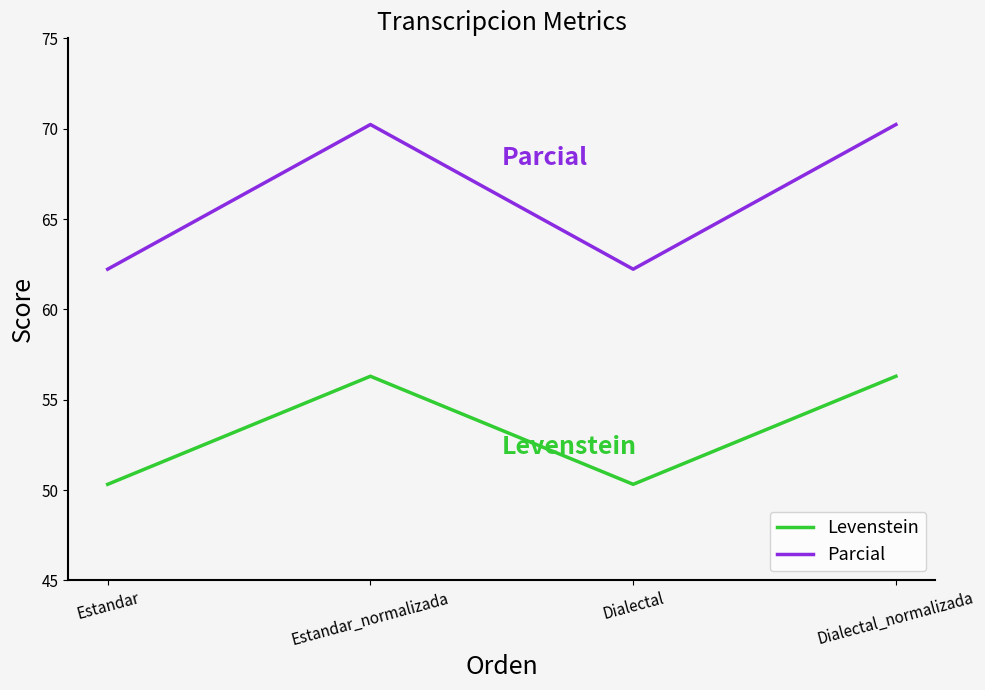

Reading right to left, transcribe all the data shown in this chart.

Levenstein: 56.3	50.3	56.3	50.3
Parcial: 70.2	62.2	70.2	62.2